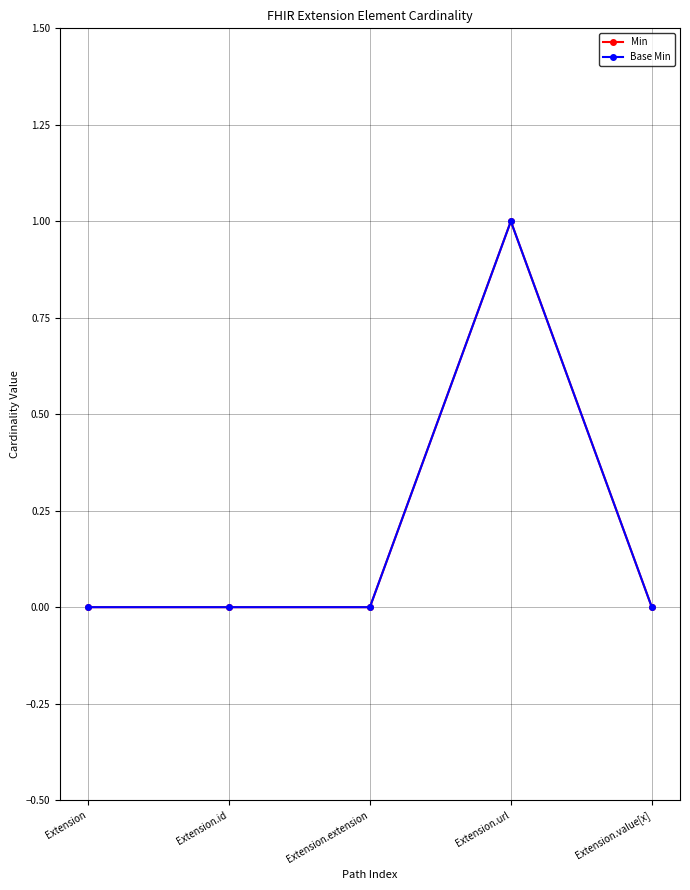

Does the chart have visible grid lines?

Yes